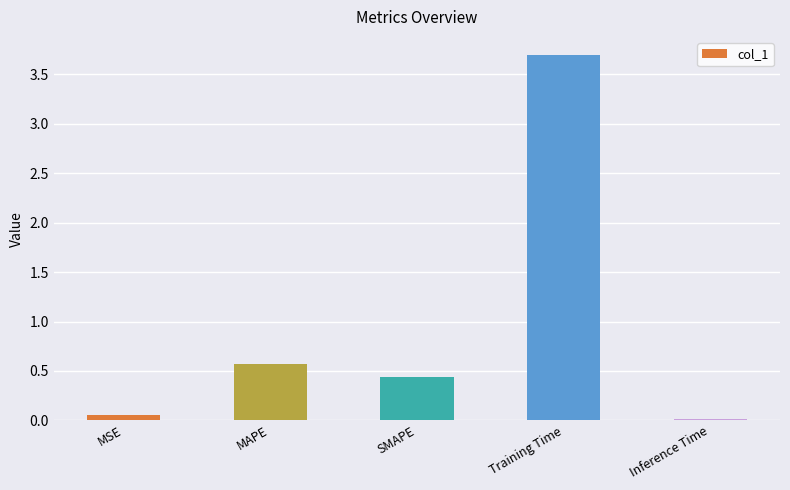

Which has a higher value, SMAPE or MSE?

SMAPE